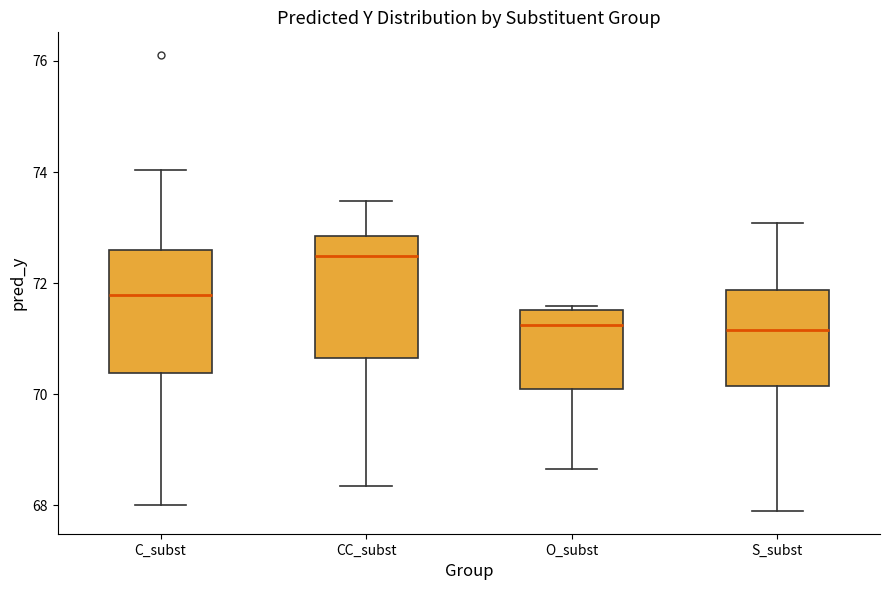

Which box's median line is the highest?

CC_subst